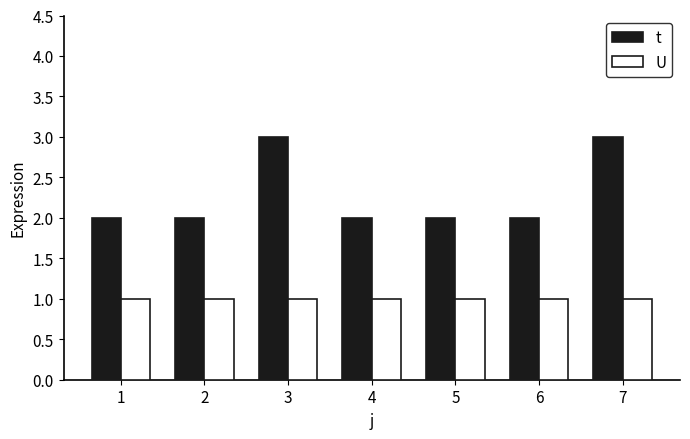

What is the lowest value of the U series?

1